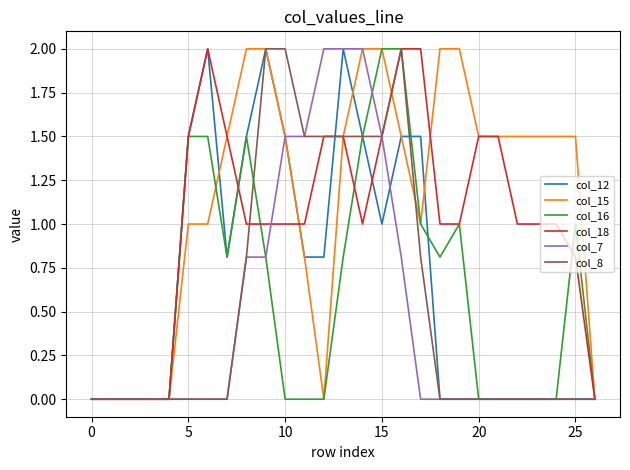

What is the highest value of the col_16 series?

2.0